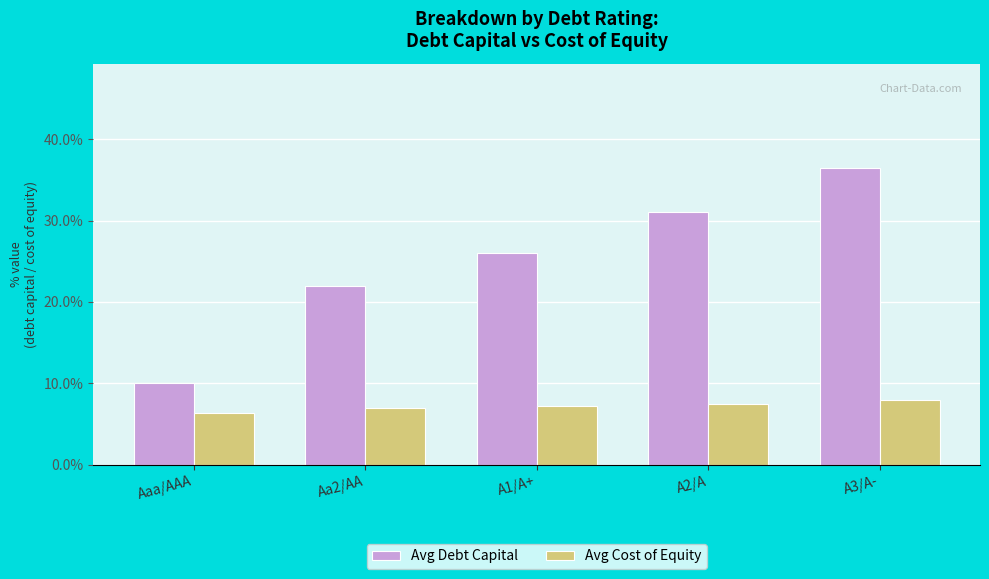

List the series in order of their overall mean, highest first.

Avg Debt Capital, Avg Cost of Equity